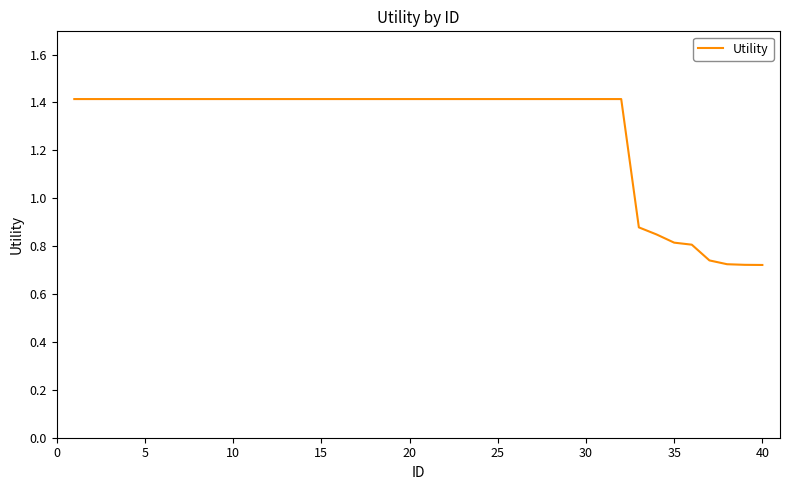

What is the maximum value shown in the chart?

1.4